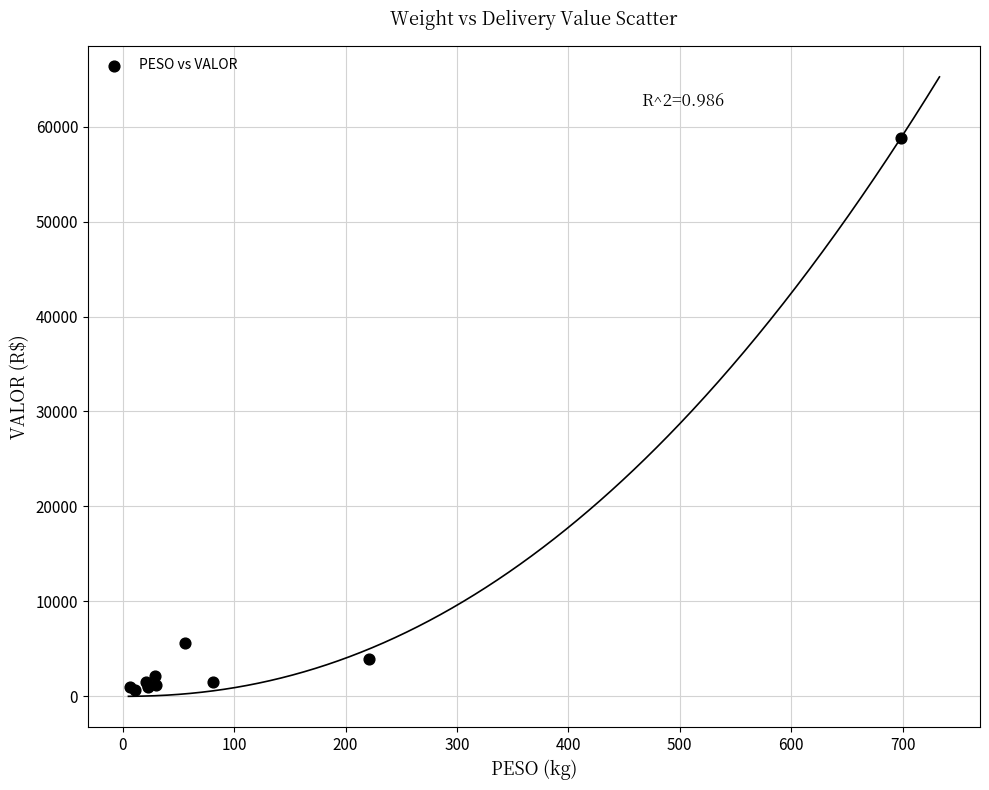

What Y value in the scatter plot is closest to 29758?

5654.5